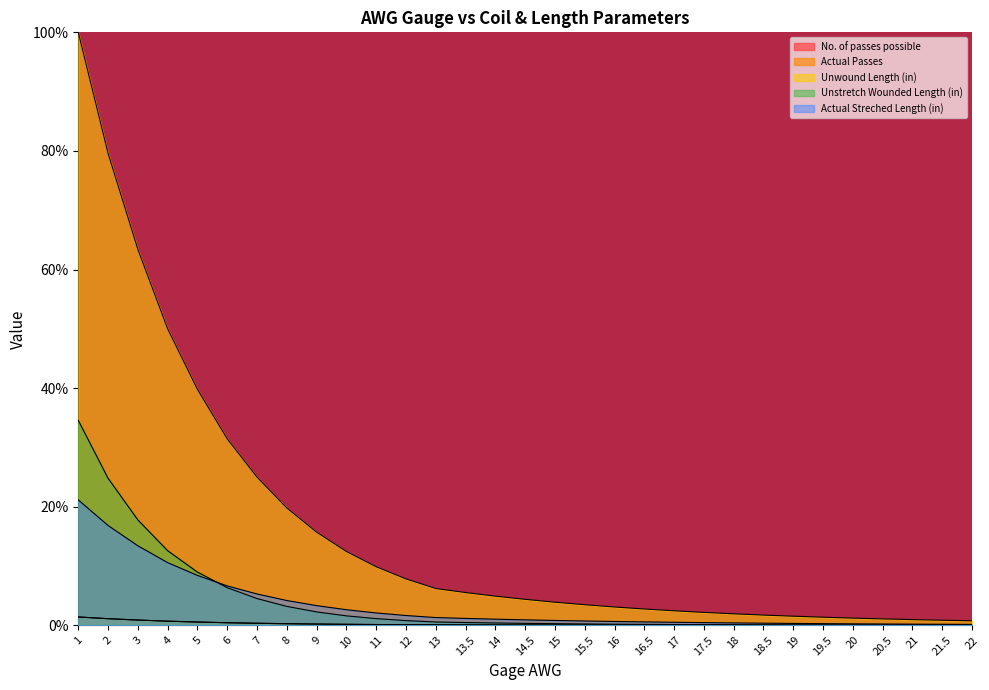

Which series ends up on top after the final intersection of Unstretch Wounded Length (in) and Actual Streched Length (in)?

Actual Streched Length (in)